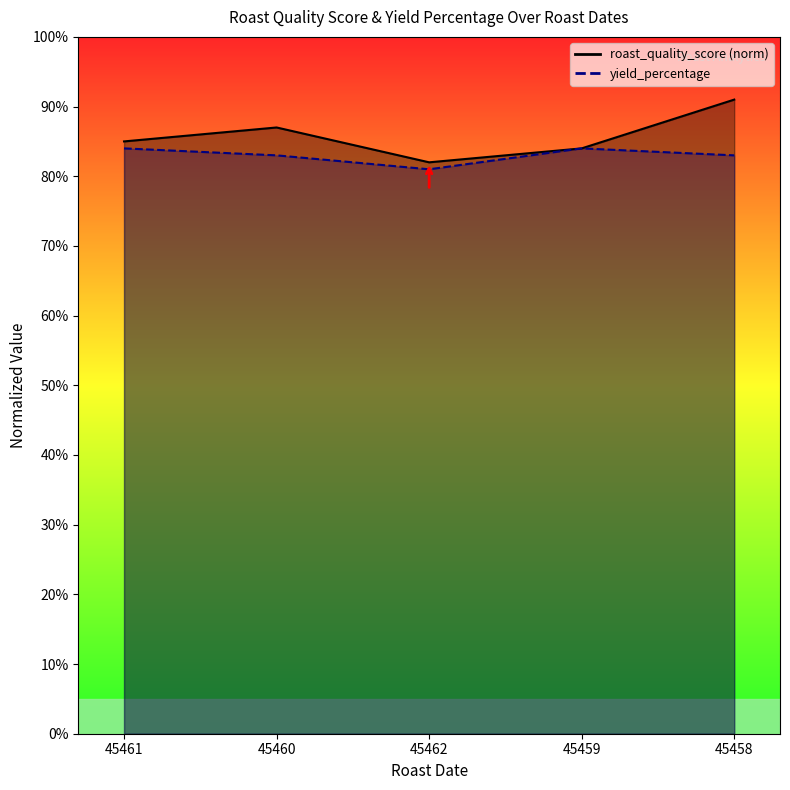

What is the label of the 4th point from the left?

45459